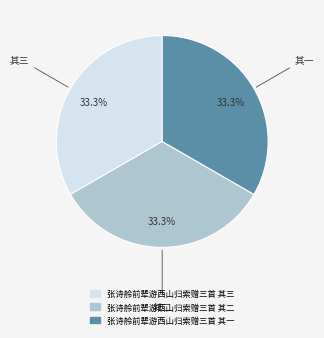

How many segments does this pie chart have?

3